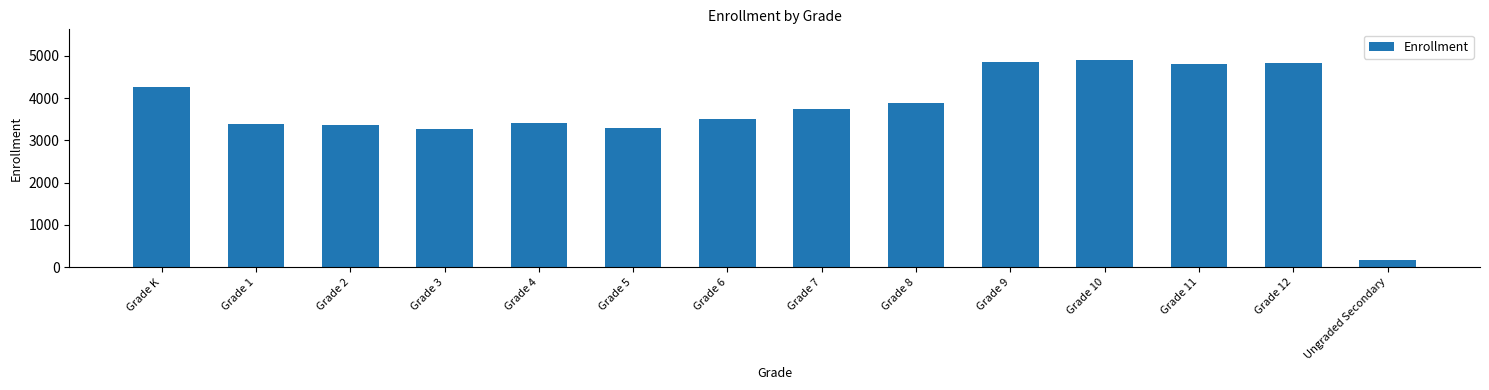

The value at Grade 12 is 4833. True or false?

True